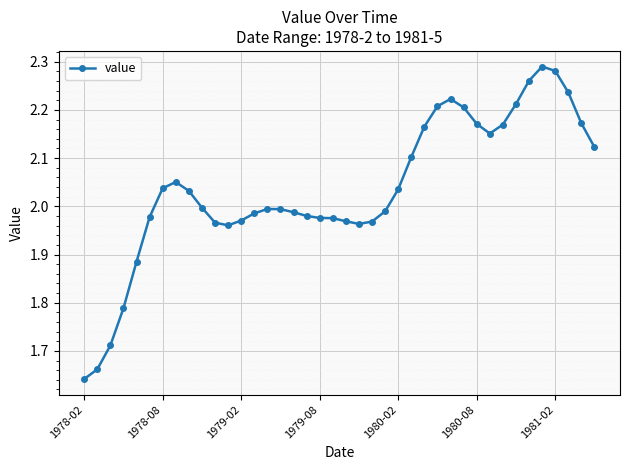

True or false: the data has more than 2 interior local peaks.

True